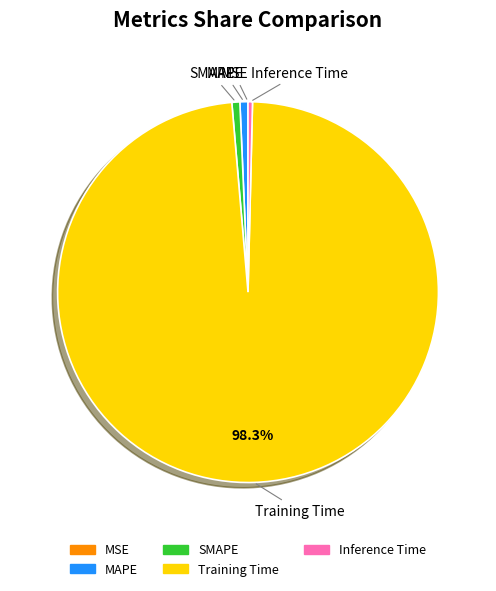

Is there a majority slice in this chart?

Yes